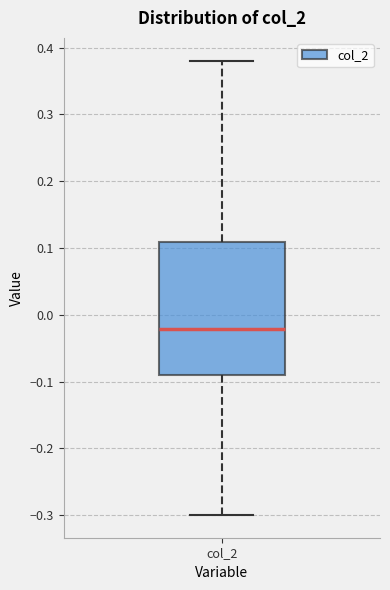

Transcribe this box plot: give where the median line is, the range the box spans, and where the two whiskers end, as read against the y-axis. The values are not printed on the chart, so give them approximately, as read against the axis.

median -0.02, box -0.09 to 0.11, whiskers -0.30 to 0.38